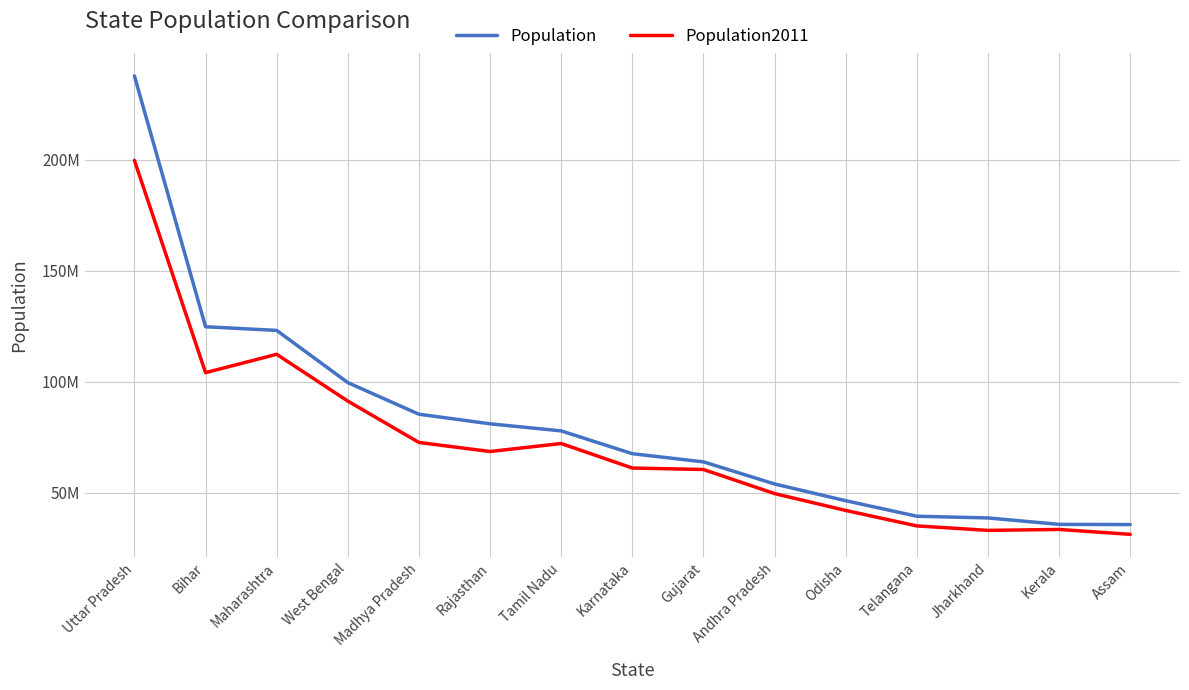

True or false: Population2011 has a value of 68548437 at Rajasthan.

True